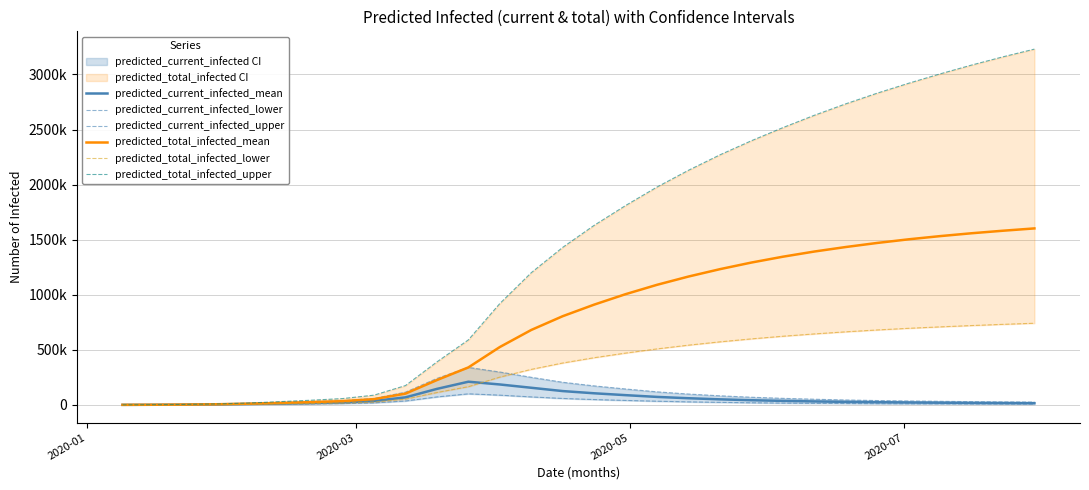

How many data points in predicted_current_infected_mean are less than 31000?

15